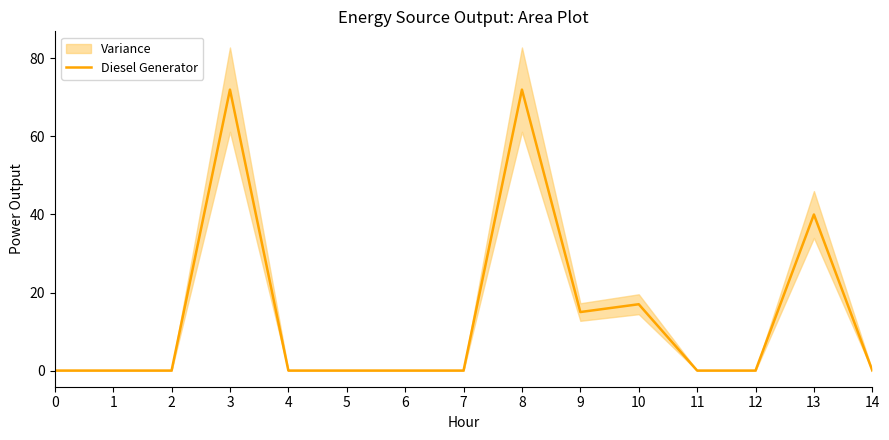

Rank the categories by value from lowest to highest.

0, 1, 2, 4, 5, 6, 7, 11, 12, 14, 9, 10, 13, 3, 8